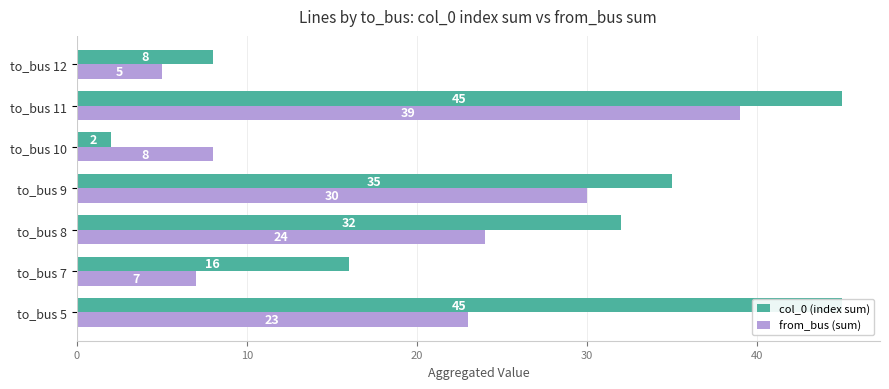

The value of col_0 (index sum) at to_bus 10 is 4. True or false?

False